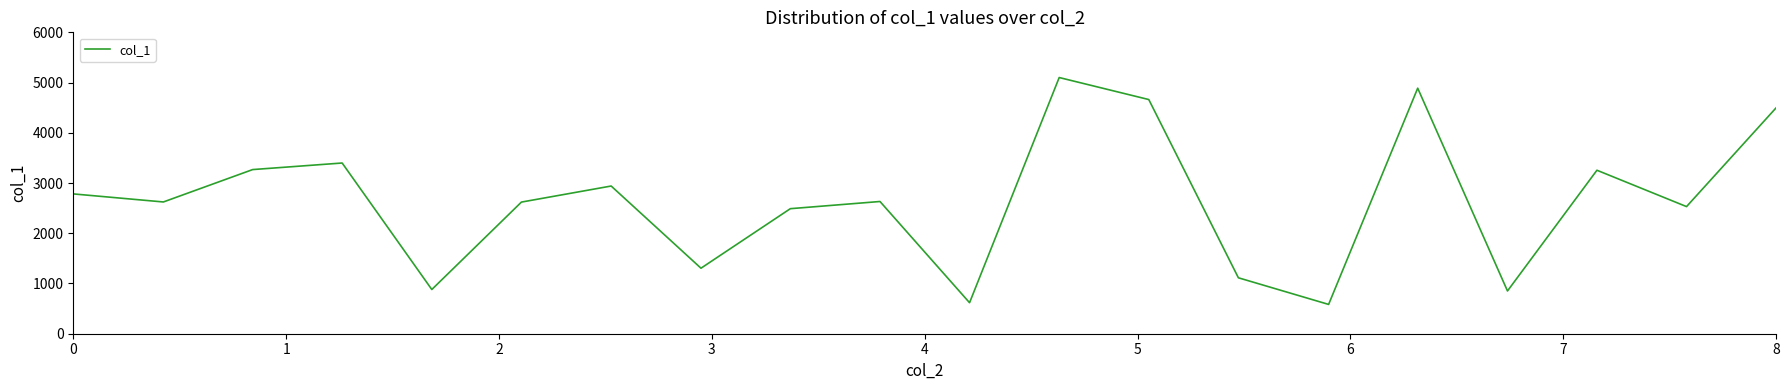

What is the smallest value displayed?

583.4